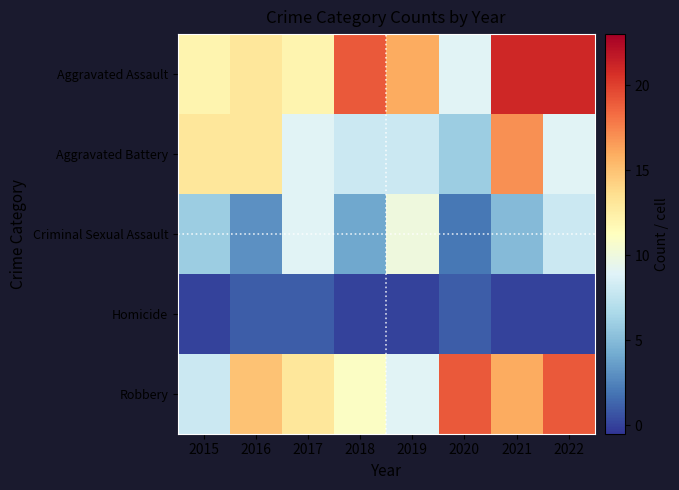

Rank the series by their maximum value, from highest to lowest.

Aggravated Assault, Robbery, Aggravated Battery, Criminal Sexual Assault, Homicide